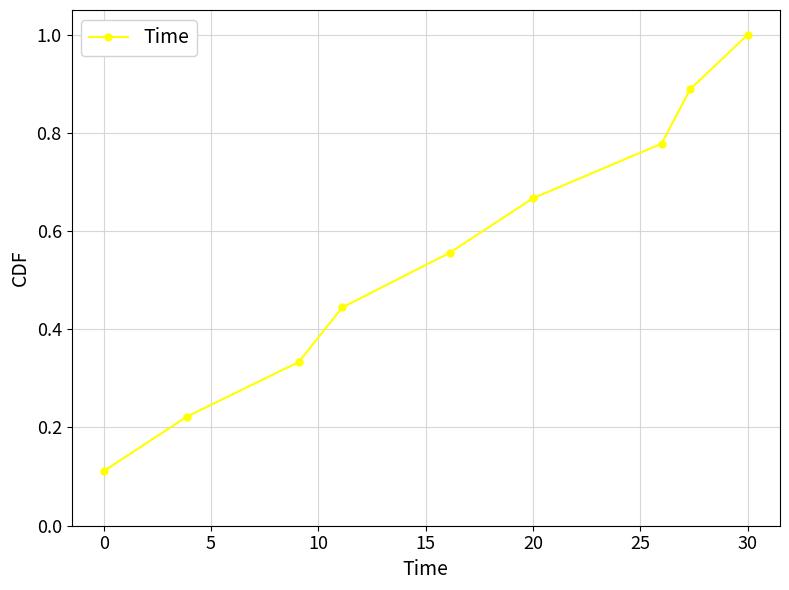

True or false: there are more than 0 points higher than both neighbors.

False